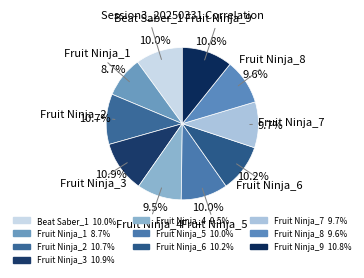

Do Fruit Ninja_9 and Fruit Ninja_3 together represent more than half of the pie?

No